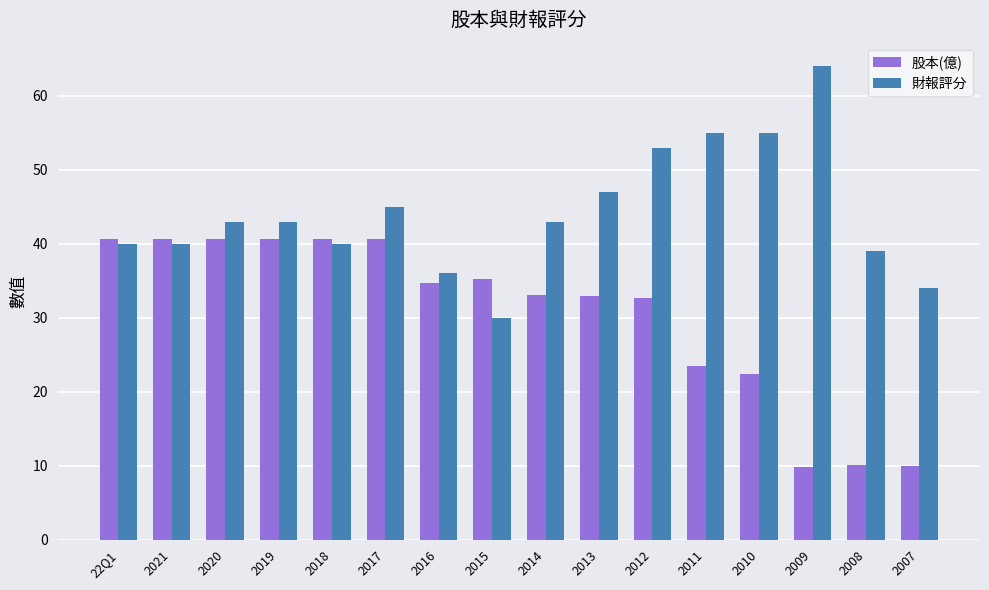

Where is 股本(億) nearest to the value 25?

2011